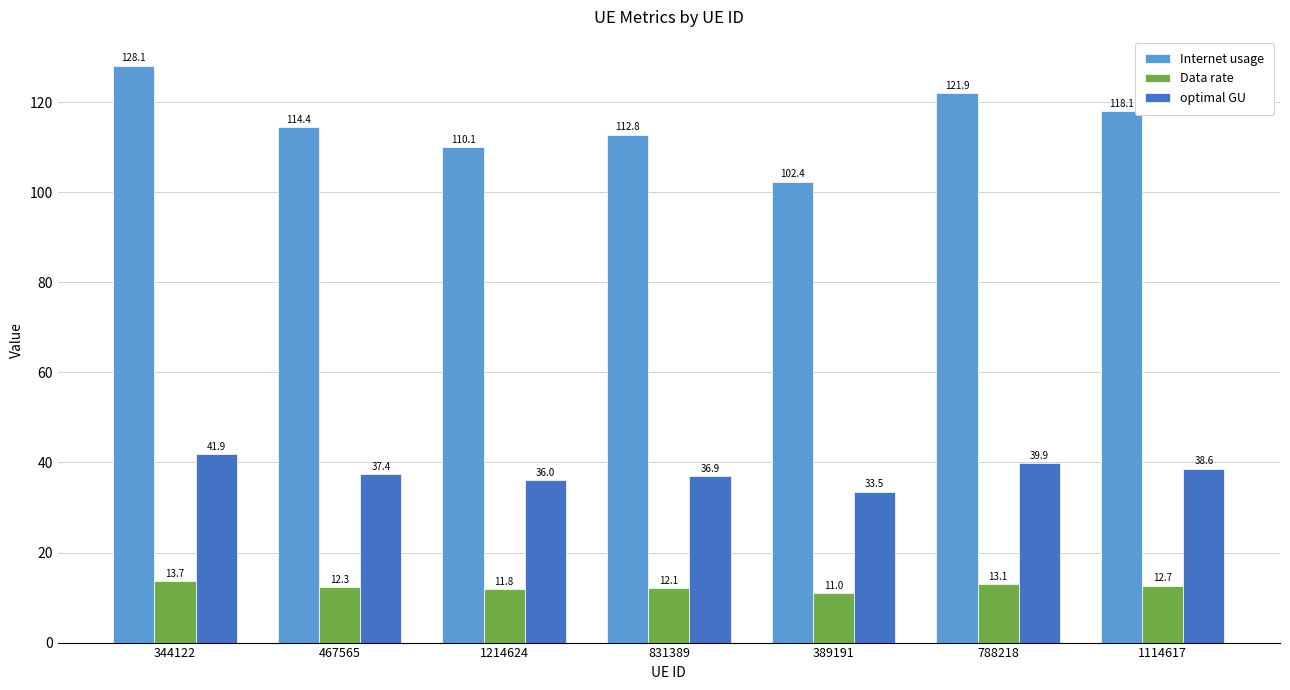

List the series in order of their overall mean, highest first.

Internet usage, optimal GU, Data rate